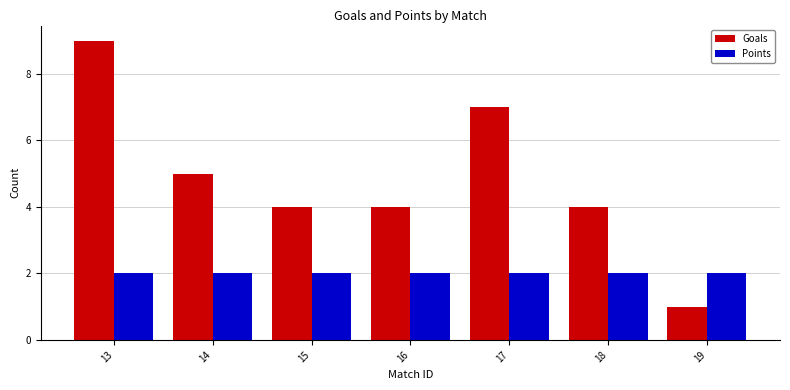

What is the sum of the Goals values at 15 and 14?

9